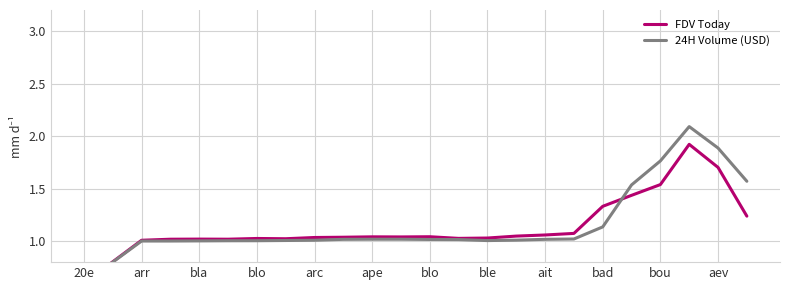

Reading right to left, what are all the values shown in this chart?

FDV Today: 1.2	1.7	1.9	1.5	1.4	1.3	1.1	1.1	1.0	1.0	1.0	1.0	1.0	1.0	1.0	1.0	1.0	1.0	1.0	1.0	1.0	1.0	0.8	0.6
24H Volume (USD): 1.6	1.9	2.1	1.8	1.5	1.1	1.0	1.0	1.0	1.0	1.0	1.0	1.0	1.0	1.0	1.0	1.0	1.0	1.0	1.0	1.0	1.0	0.8	0.6